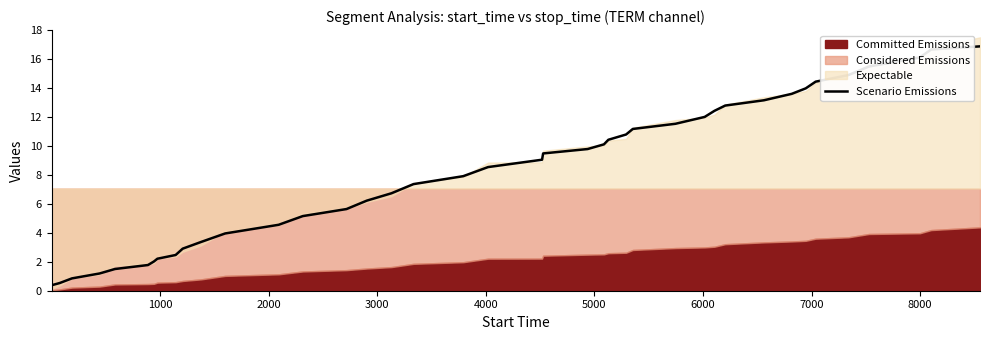

What is the maximum value for Scenario Emissions?

16.9